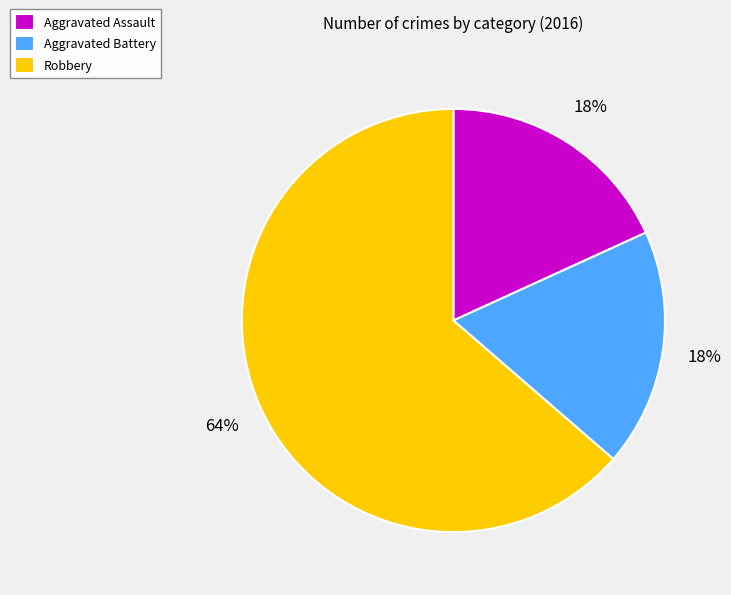

What is the largest slice in the pie chart?

Robbery